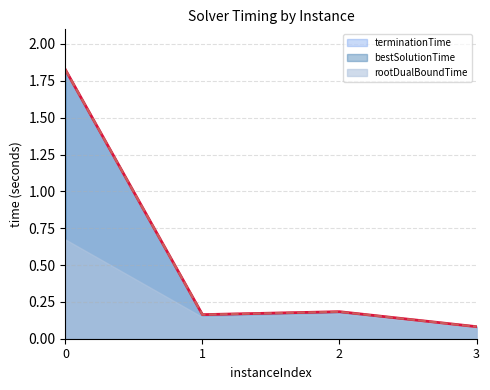

Where is bestSolutionTime nearest to the value 0?

3